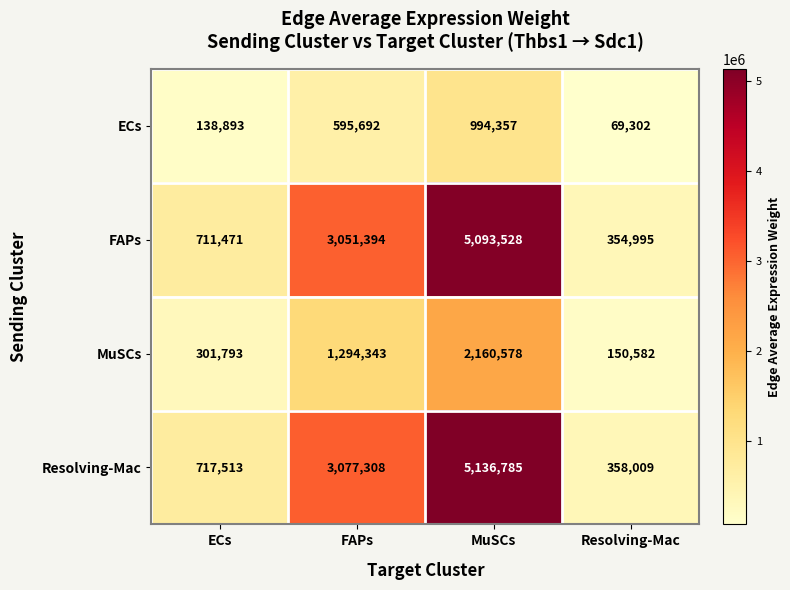

What is the greatest value displayed?

5136785